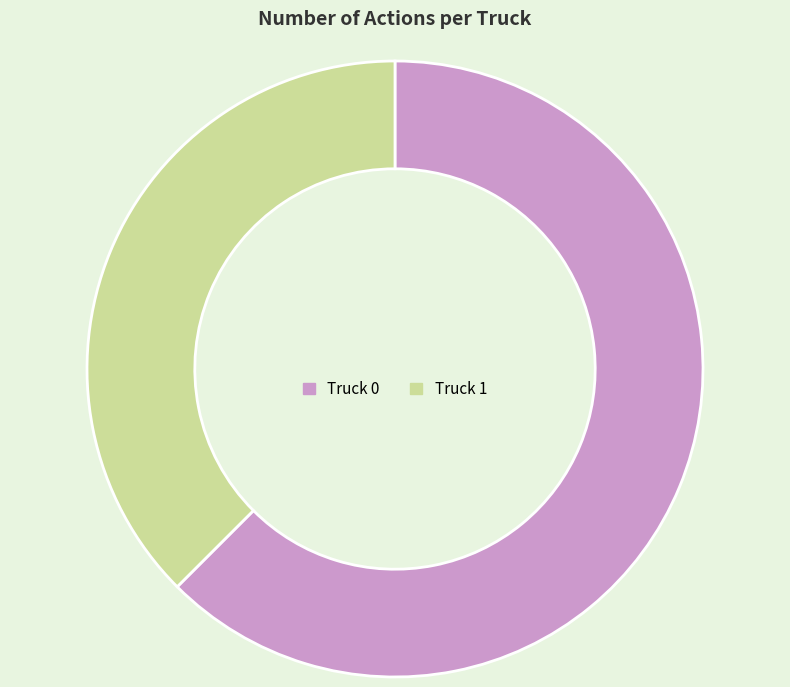

Do Truck 1 and Truck 0 together represent more than half of the pie?

Yes